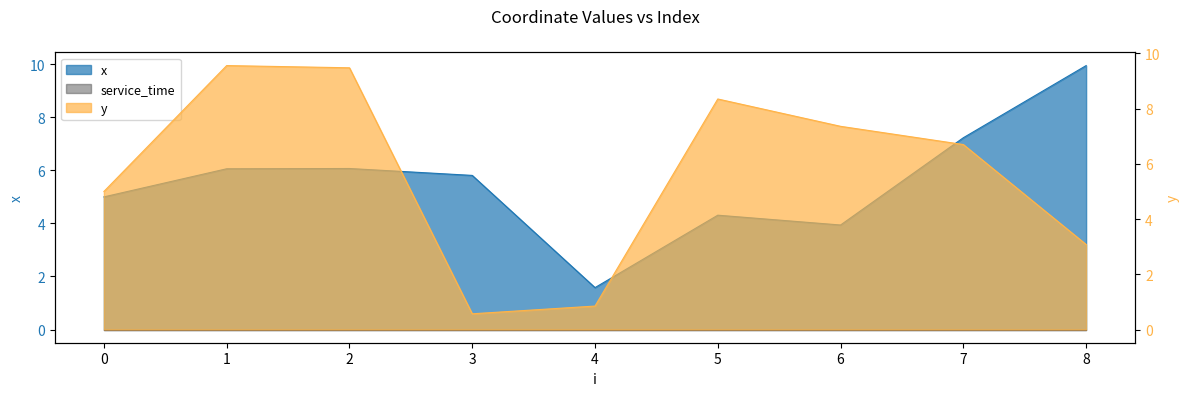

Reading left to right, extract all data points from this chart.

x: 5.0	6.1	6.1	5.8	1.6	4.3	3.9	7.2	9.9
y: 5.0	9.6	9.5	0.6	0.8	8.3	7.4	6.7	3.1